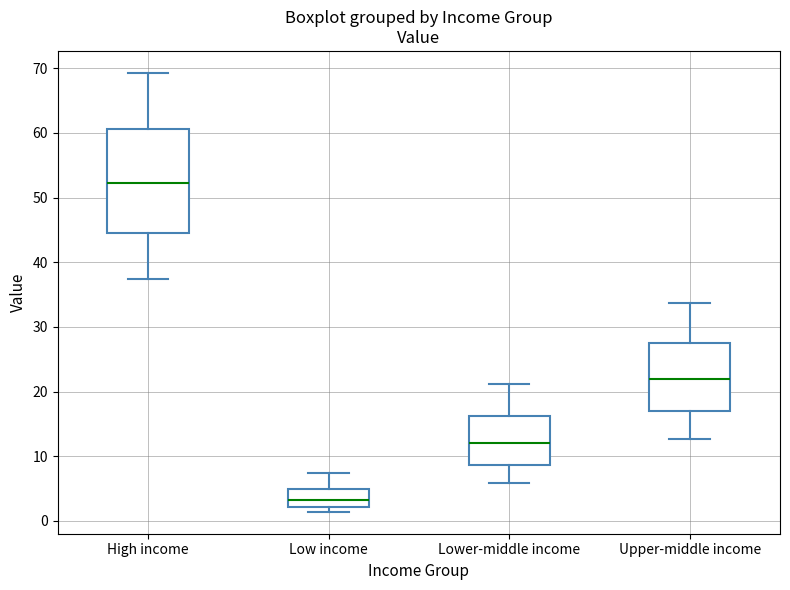

Reading left to right, read every box against the y-axis: the position of its median line, the range the box covers, and the ends of its whiskers. The values are not printed on the chart, so give them approximately, as read against the axis.

High income: median 52, box 45 to 61, whiskers 37 to 69
Low income: median 3, box 2 to 5, whiskers 1 to 7
Lower-middle income: median 12, box 9 to 16, whiskers 6 to 21
Upper-middle income: median 22, box 17 to 28, whiskers 13 to 34